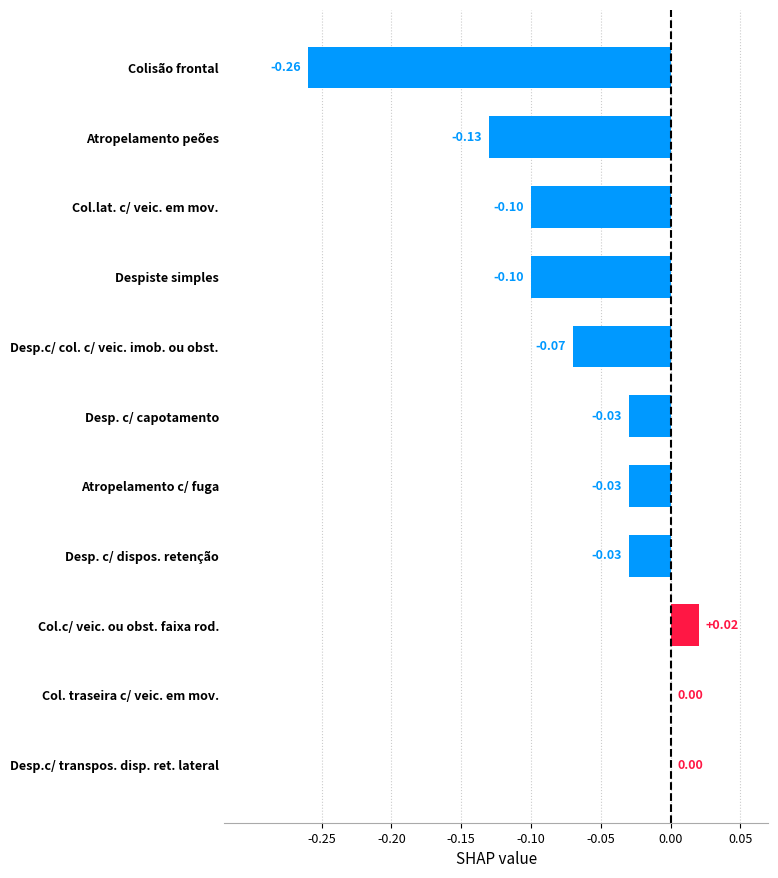

Which category has the highest value across all series?

Col.c/ veic. ou obst. faixa rod.